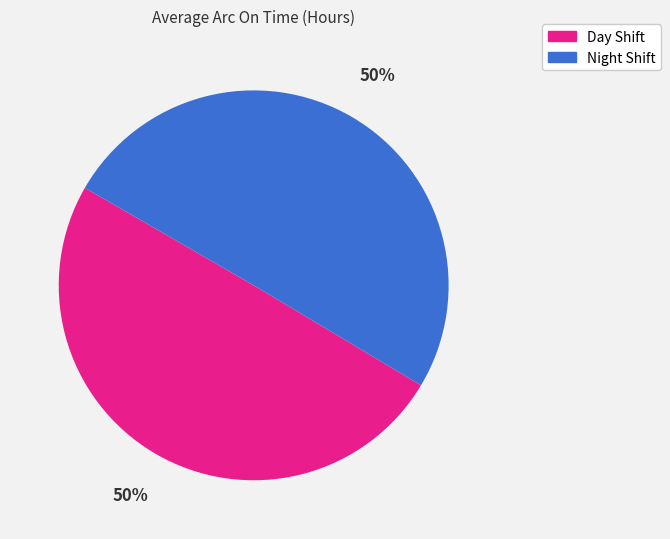

Combined, do Night Shift and Day Shift account for over 50%?

Yes